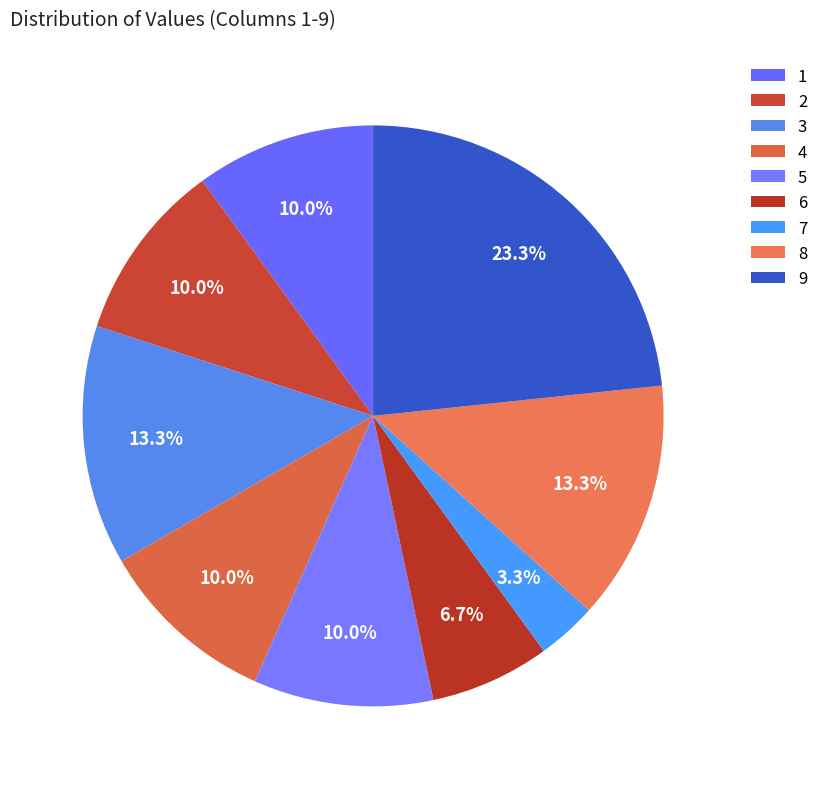

To the nearest percent, what percentage of the pie is 9?

23%